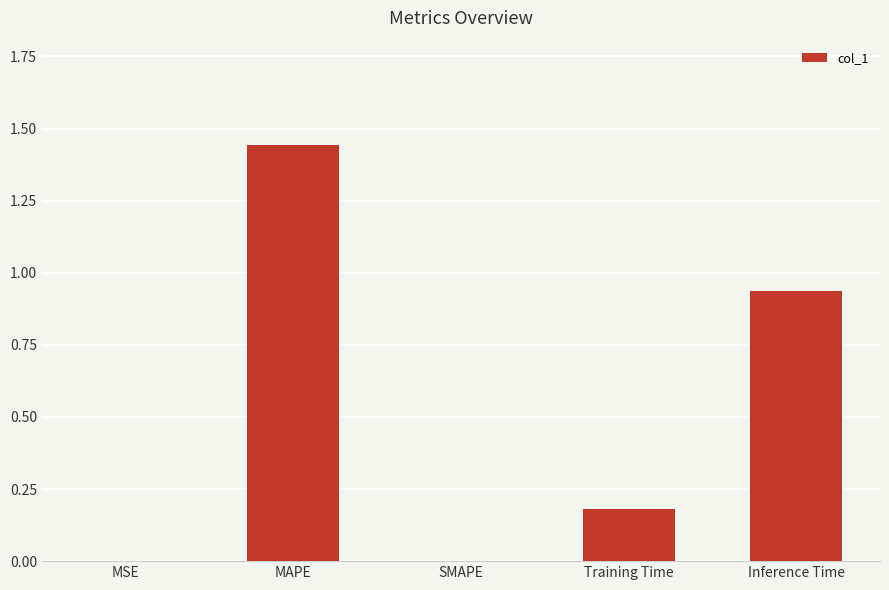

Which has a higher value, SMAPE or Inference Time?

Inference Time